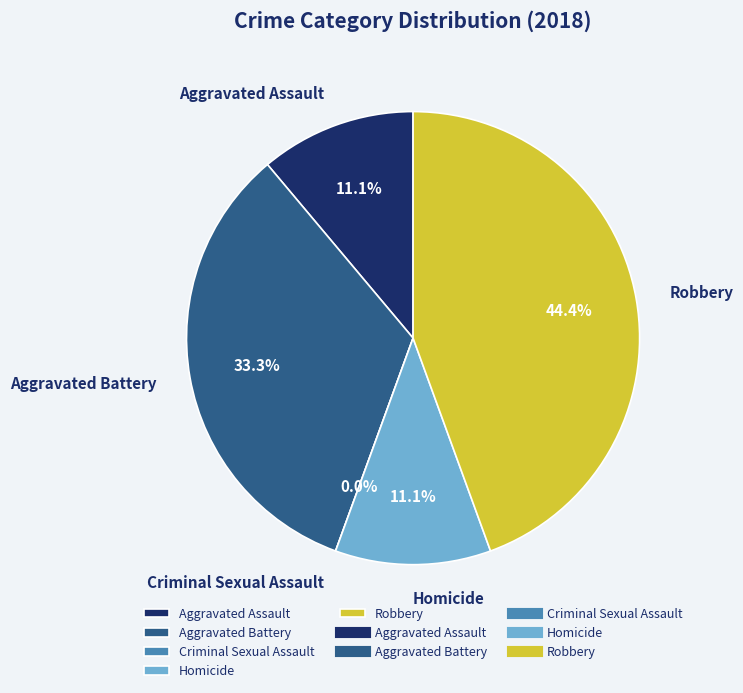

Is Aggravated Battery the majority of the pie?

No